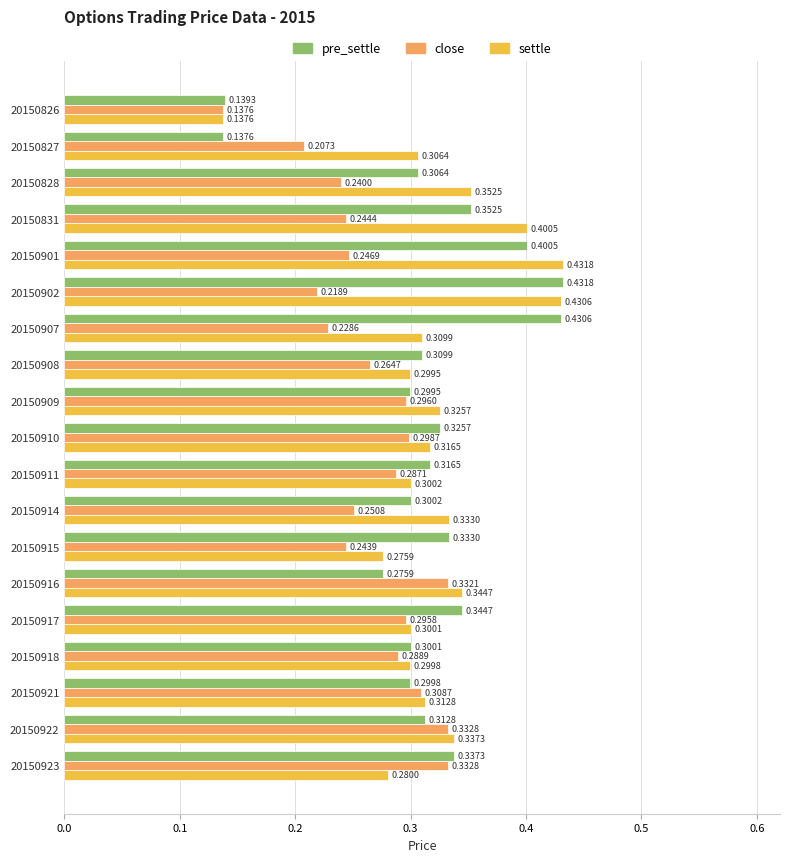

How many categories are shown in the chart?

19